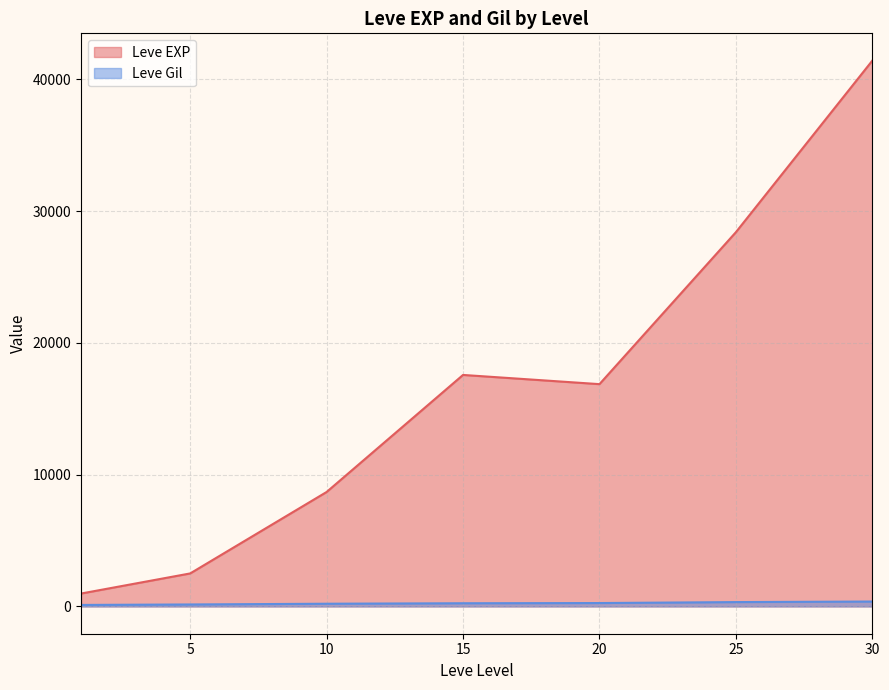

What is the difference between the highest and lowest values at 15?

17322.0